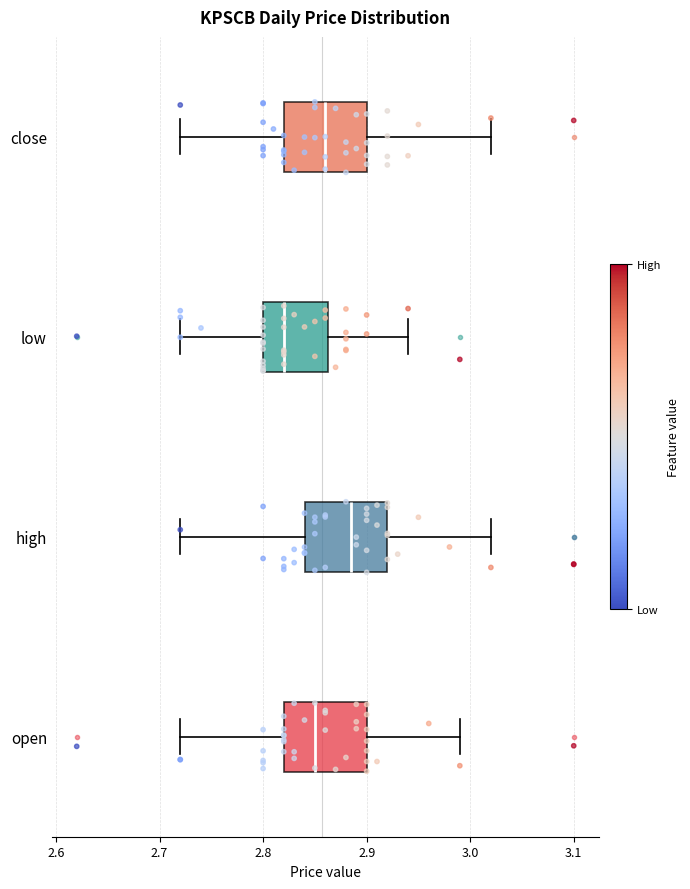

Reading bottom to top, read every box against the x-axis: the position of its median line, the range the box covers, and the ends of its whiskers. The values are not printed on the chart, so give them approximately, as read against the axis.

open: median 2.85, box 2.82 to 2.90, whiskers 2.72 to 2.99
high: median 2.89, box 2.84 to 2.92, whiskers 2.72 to 3.02
low: median 2.82, box 2.80 to 2.86, whiskers 2.72 to 2.94
close: median 2.86, box 2.82 to 2.90, whiskers 2.72 to 3.02